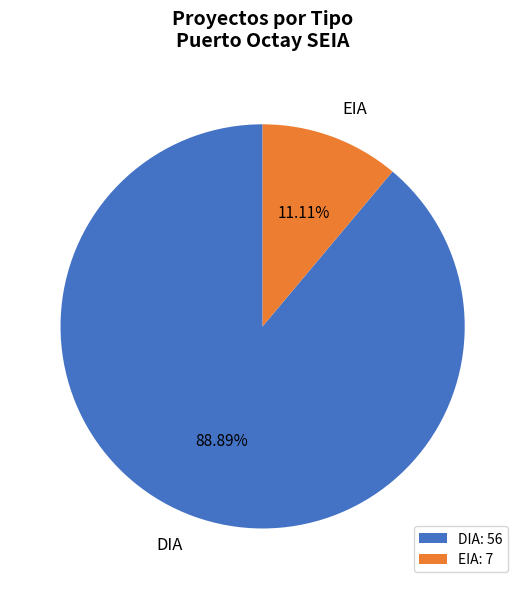

What is the largest slice in the pie chart?

DIA